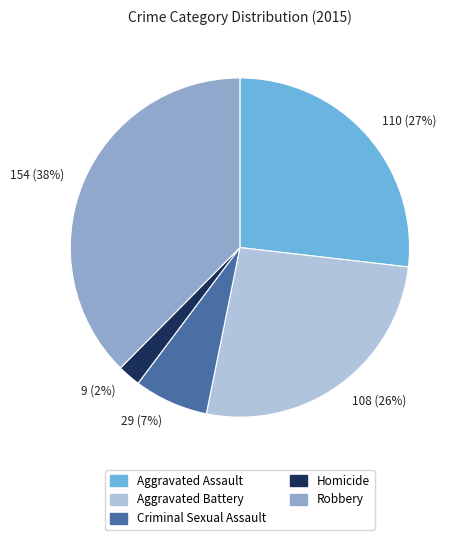

Combined, do Homicide and Criminal Sexual Assault account for over 50%?

No